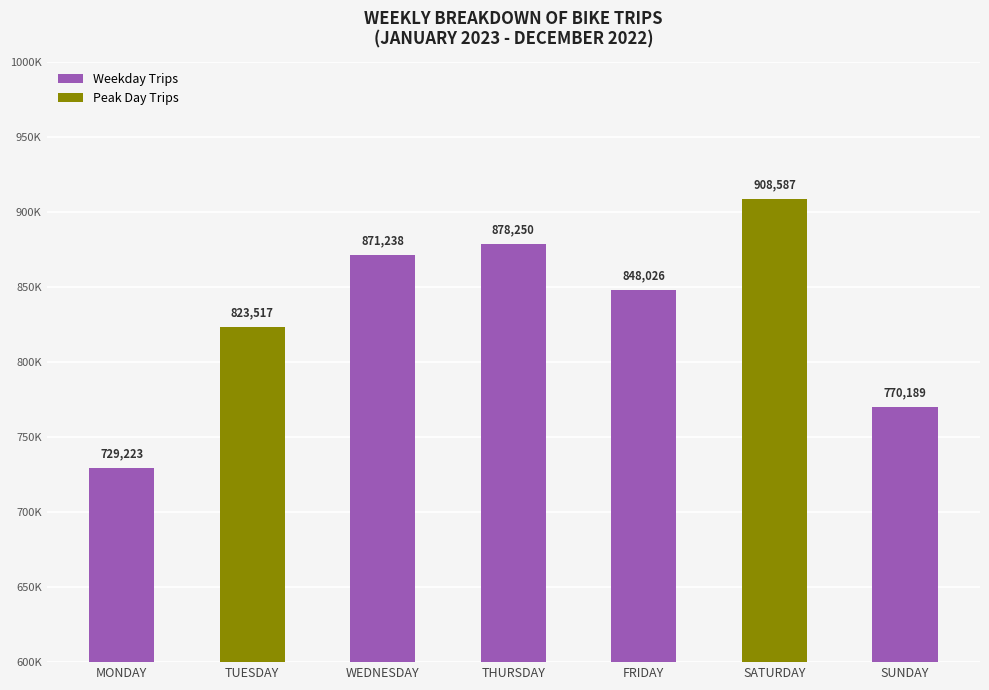

Where does the data first go above 848026?

WEDNESDAY